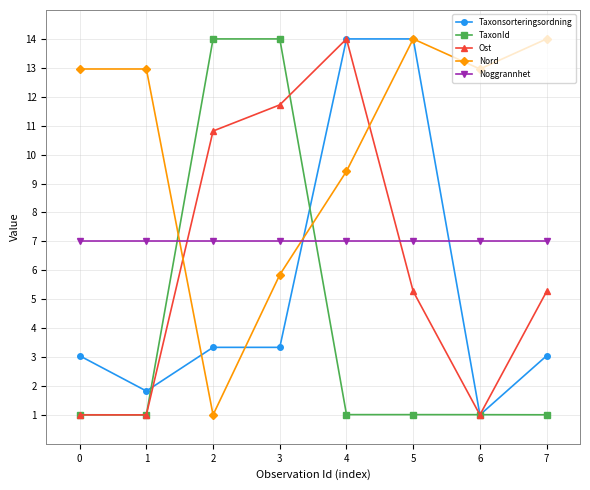

What are all the series names shown in the legend?

Taxonsorteringsordning, TaxonId, Ost, Nord, Noggrannhet